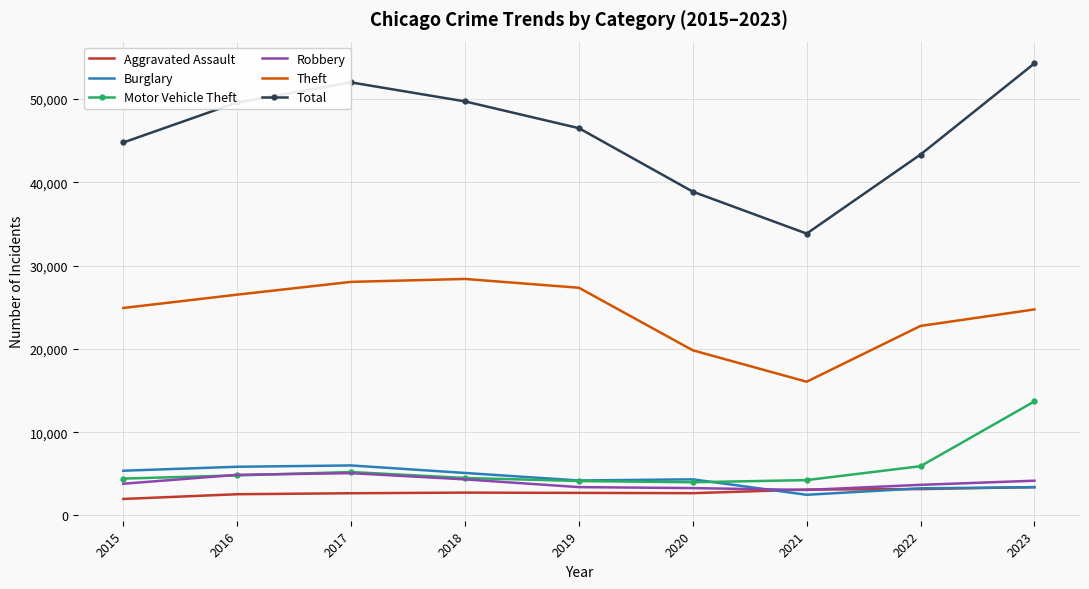

Which series has the largest range (max minus min)?

Total